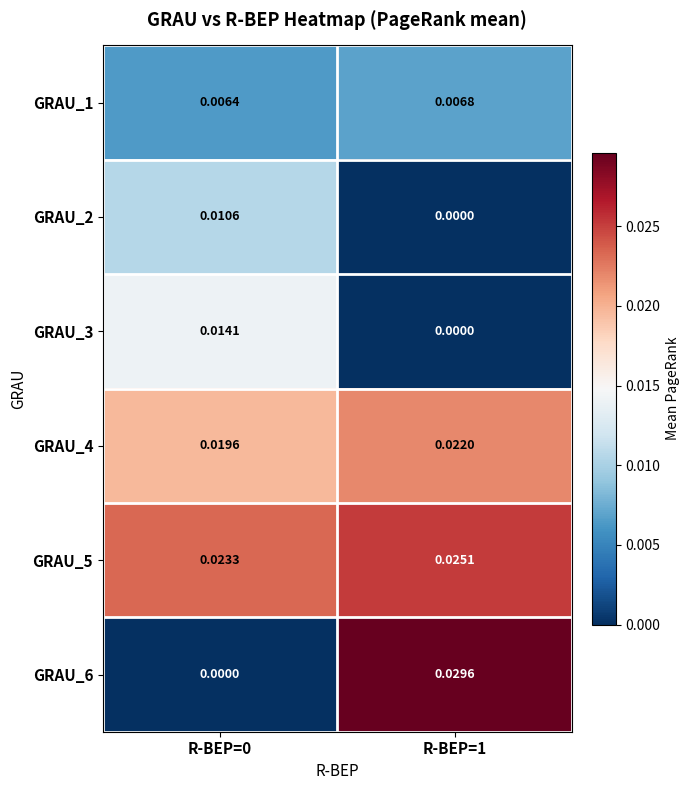

Is the value of GRAU_4 at R-BEP=1 greater than the value of GRAU_1 at R-BEP=0?

Yes